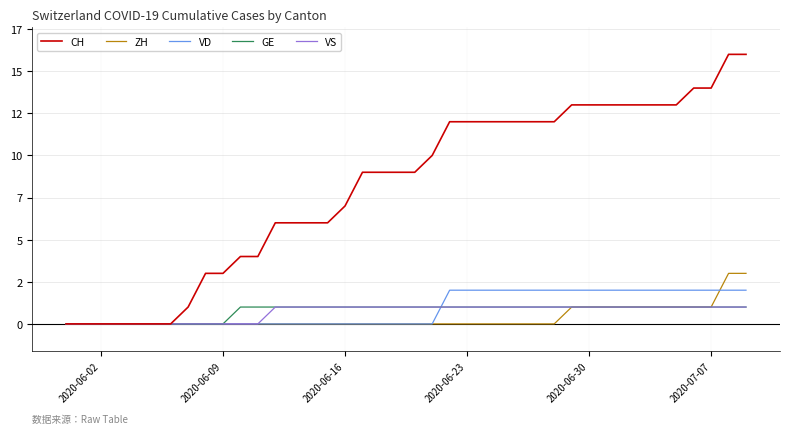

What are all the series names shown in the legend?

CH, ZH, VD, GE, VS